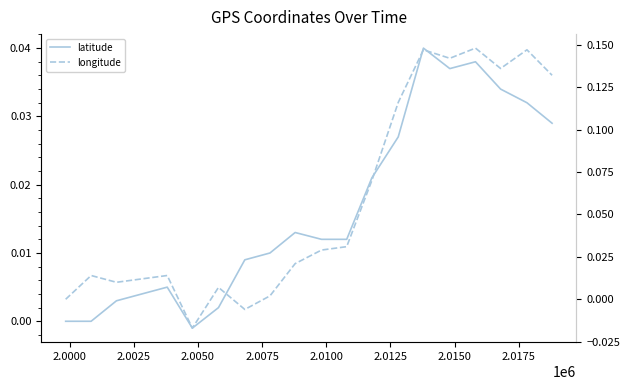

What is the average value of the longitude series?

0.1